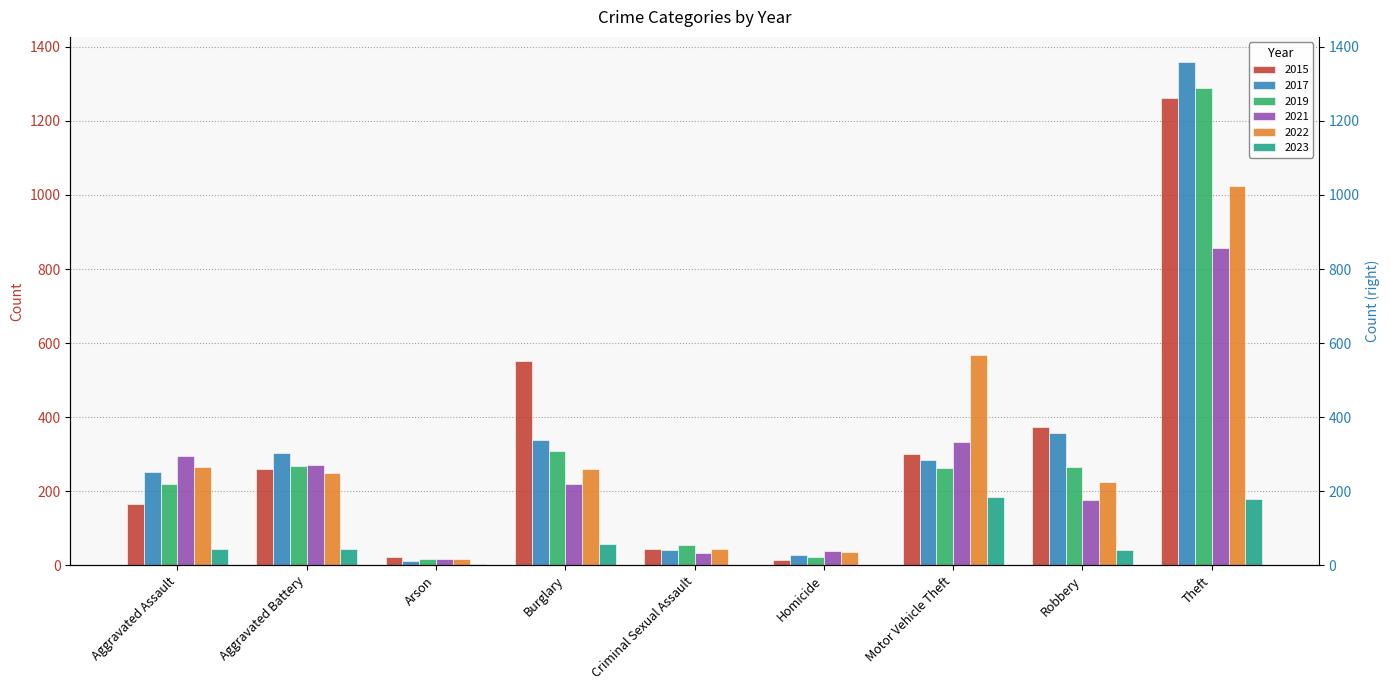

What are all the series names shown in the legend?

2015, 2017, 2019, 2021, 2022, 2023